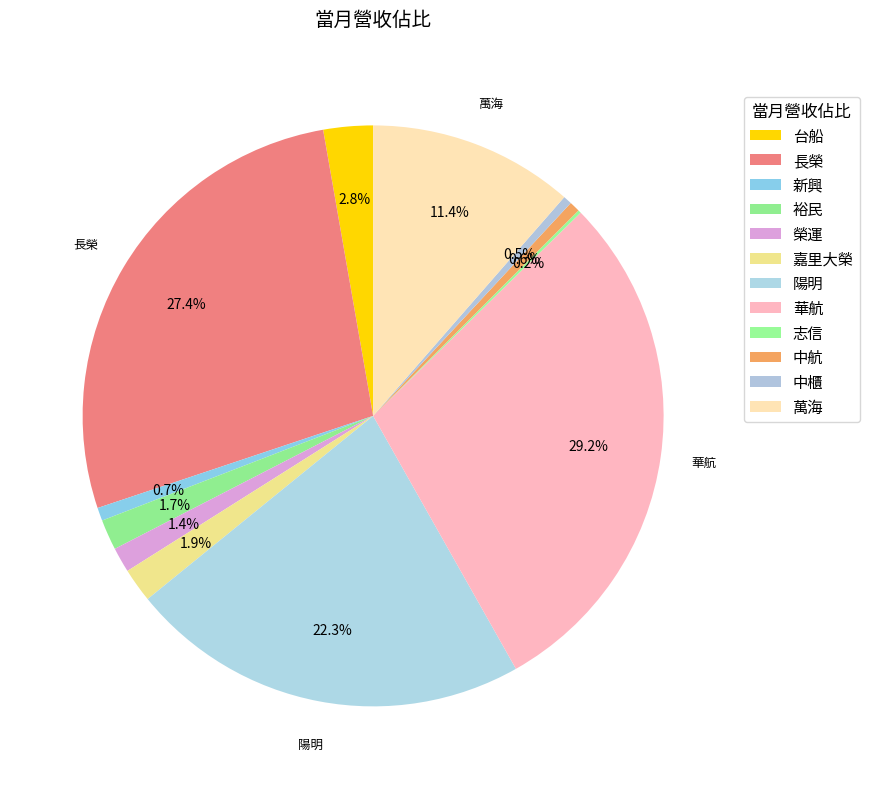

Which has a higher value, 陽明 or 新興?

陽明